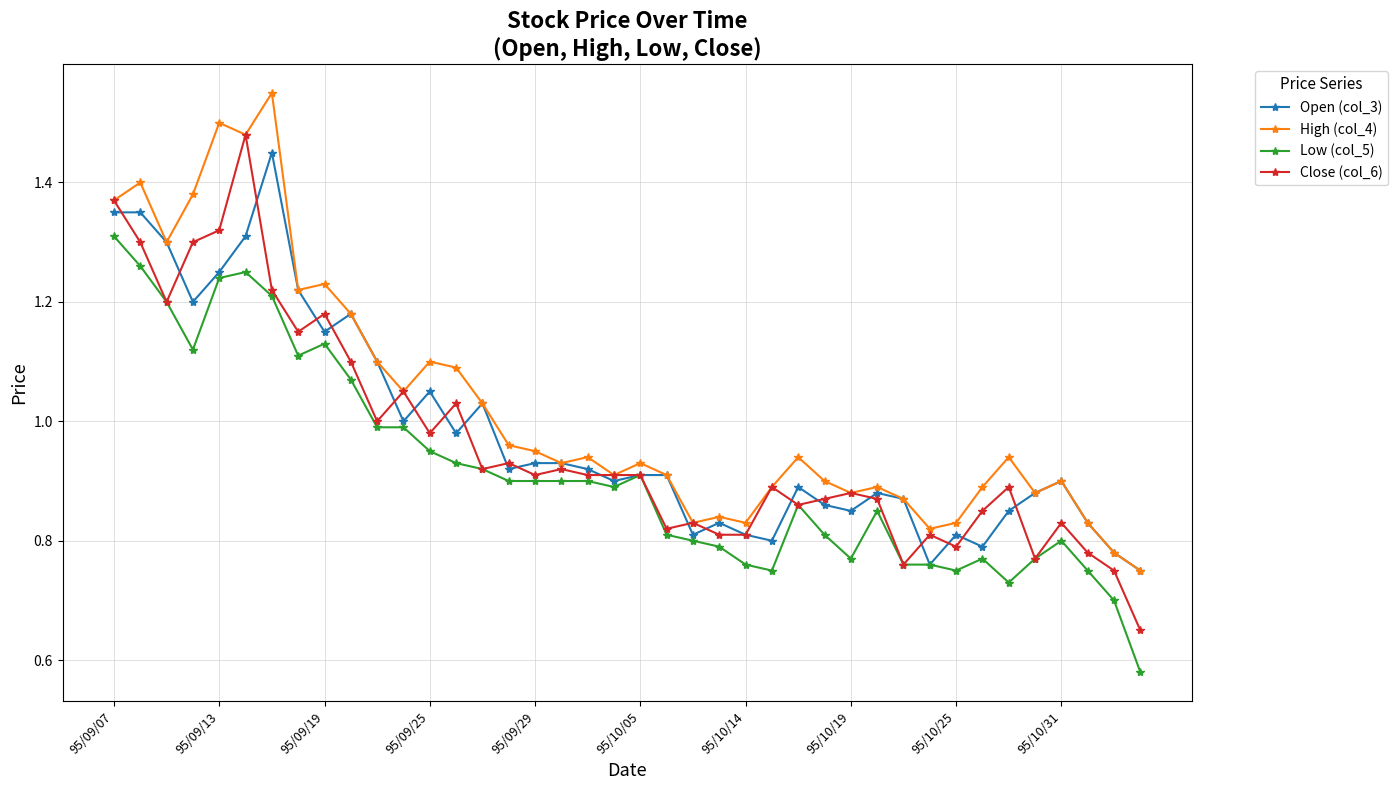

How many data points does each series have?

40